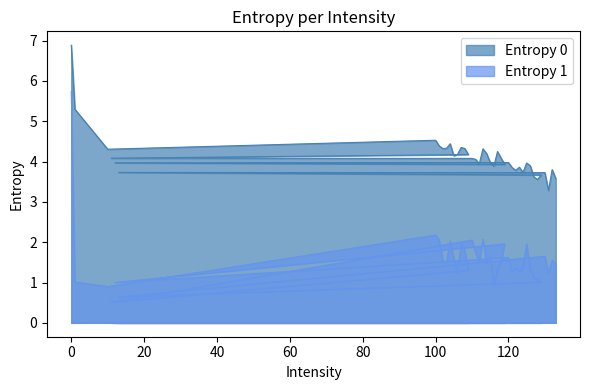

What is the sum of the Entropy 0 values at 117 and 130?

8.0